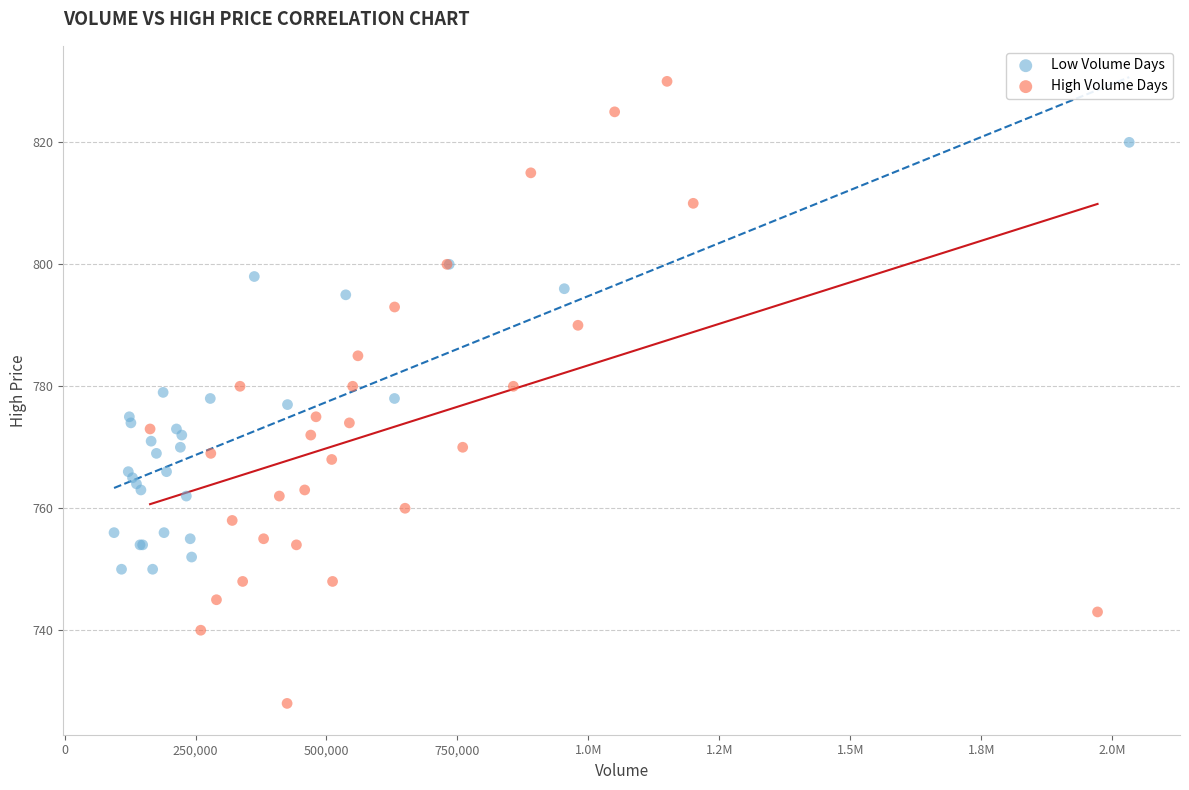

Which series reaches the maximum Y coordinate?

High Volume Days